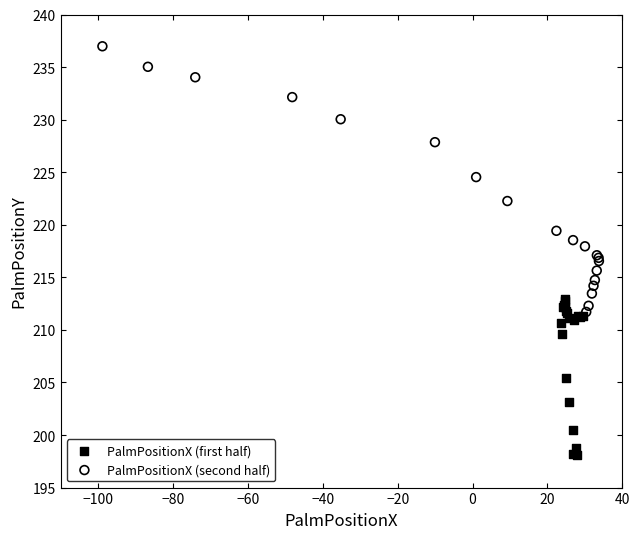

Which series contains the highest Y value?

PalmPositionX (second half)